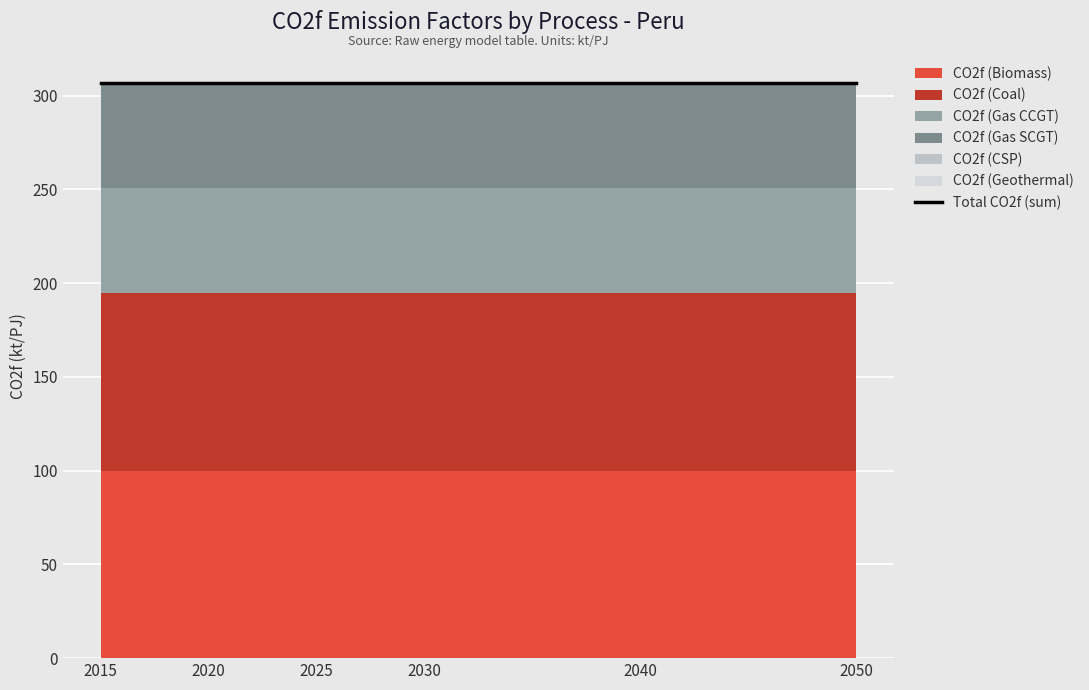

Reading right to left, transcribe all the data shown in this chart.

CO2f (Biomass): 100.0	100.0	100.0	100.0	100.0	100.0
CO2f (Coal): 94.6	94.6	94.6	94.6	94.6	94.6
CO2f (Gas CCGT): 56.1	56.1	56.1	56.1	56.1	56.1
CO2f (Gas SCGT): 56.1	56.1	56.1	56.1	56.1	56.1
CO2f (CSP): 0.0	0.0	0.0	0.0	0.0	0.0
CO2f (Geothermal): 0.0	0.0	0.0	0.0	0.0	0.0